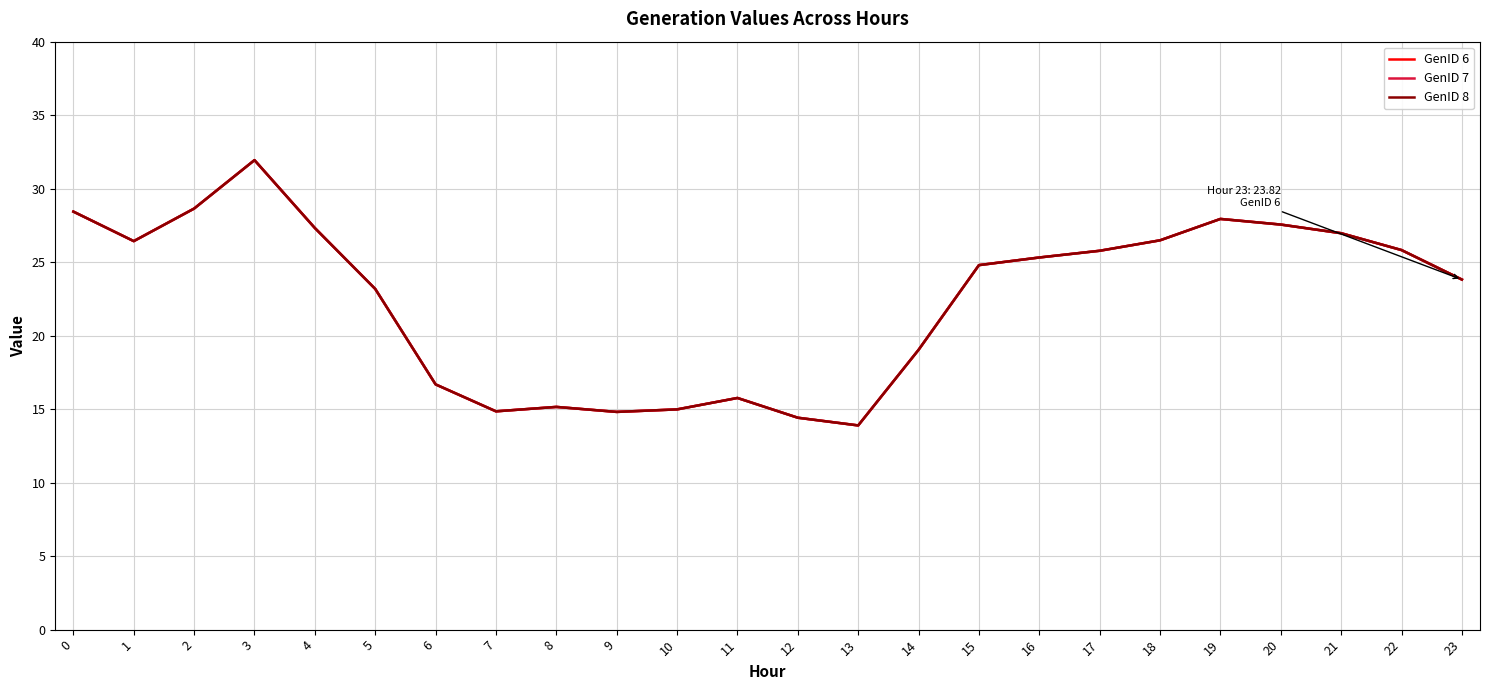

What is the difference between the GenID 8 values at 20 and 12?

13.1